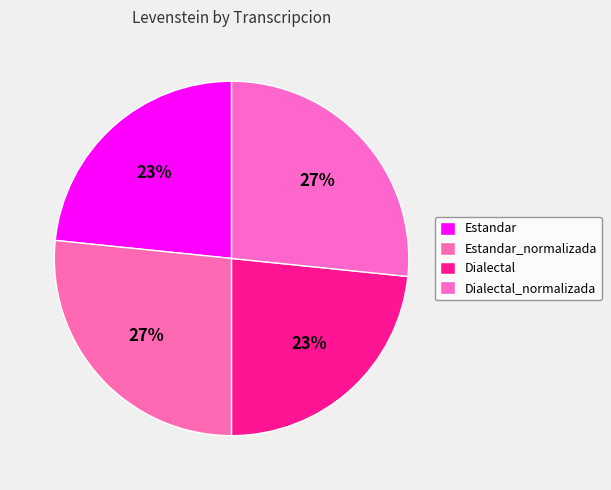

Is there any slice that represents more than half of the pie?

No